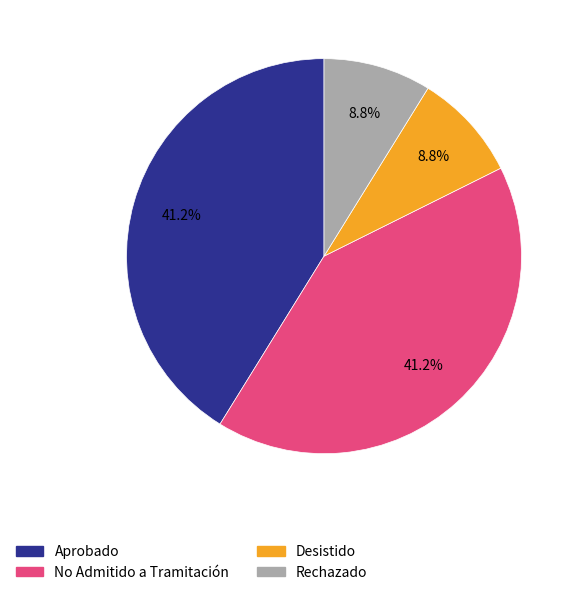

What percentage is the Desistido slice, to the nearest percent?

9%